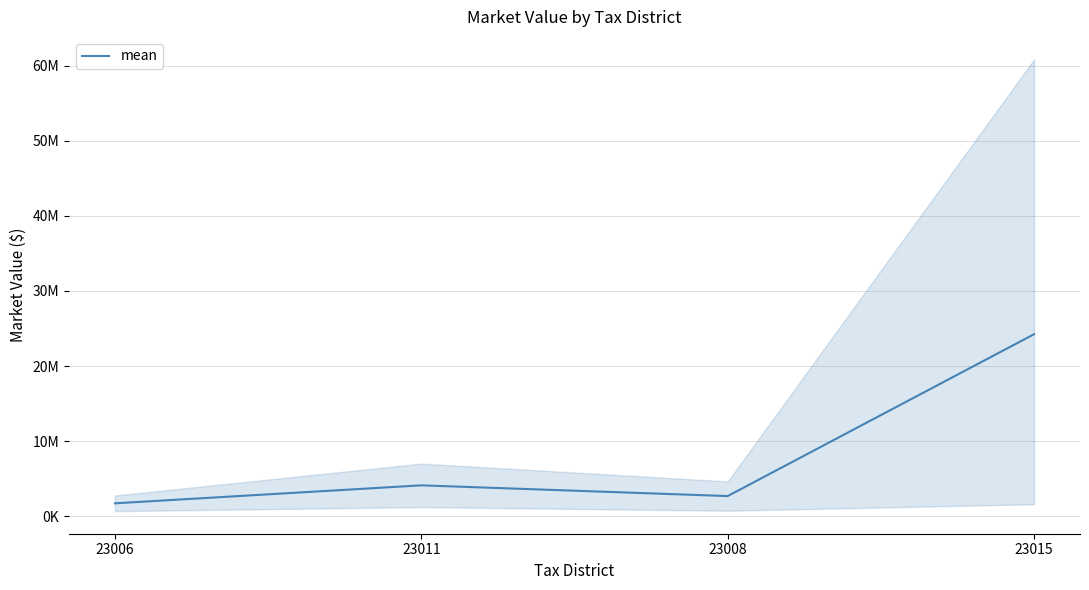

True or false: there are more than 0 points higher than both neighbors.

True